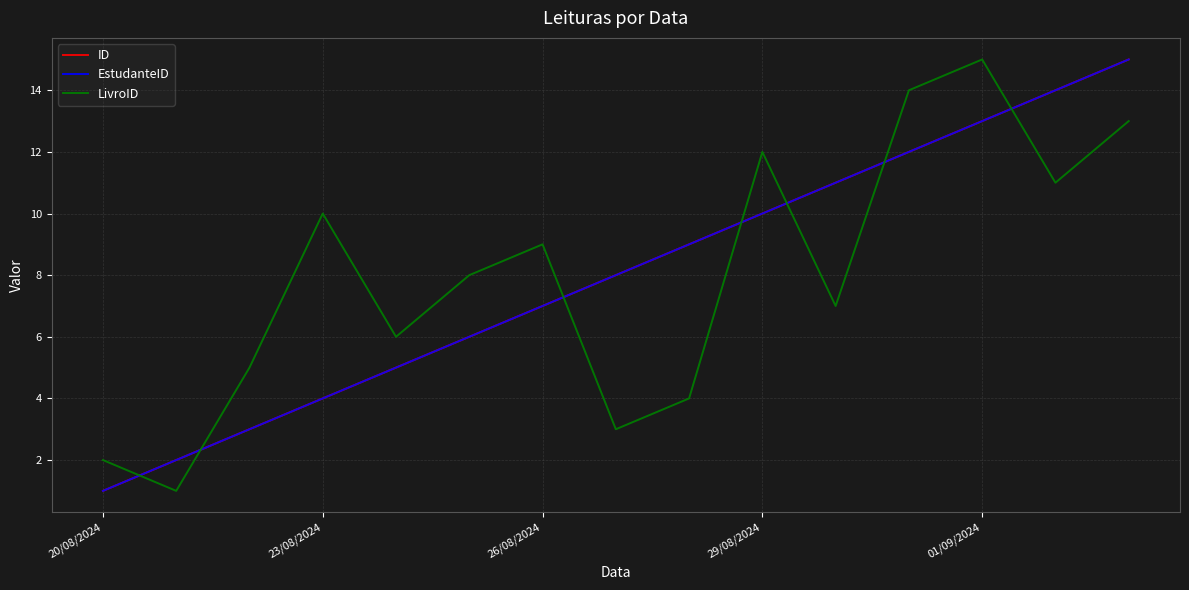

Is this an area chart (filled region under the line)?

No